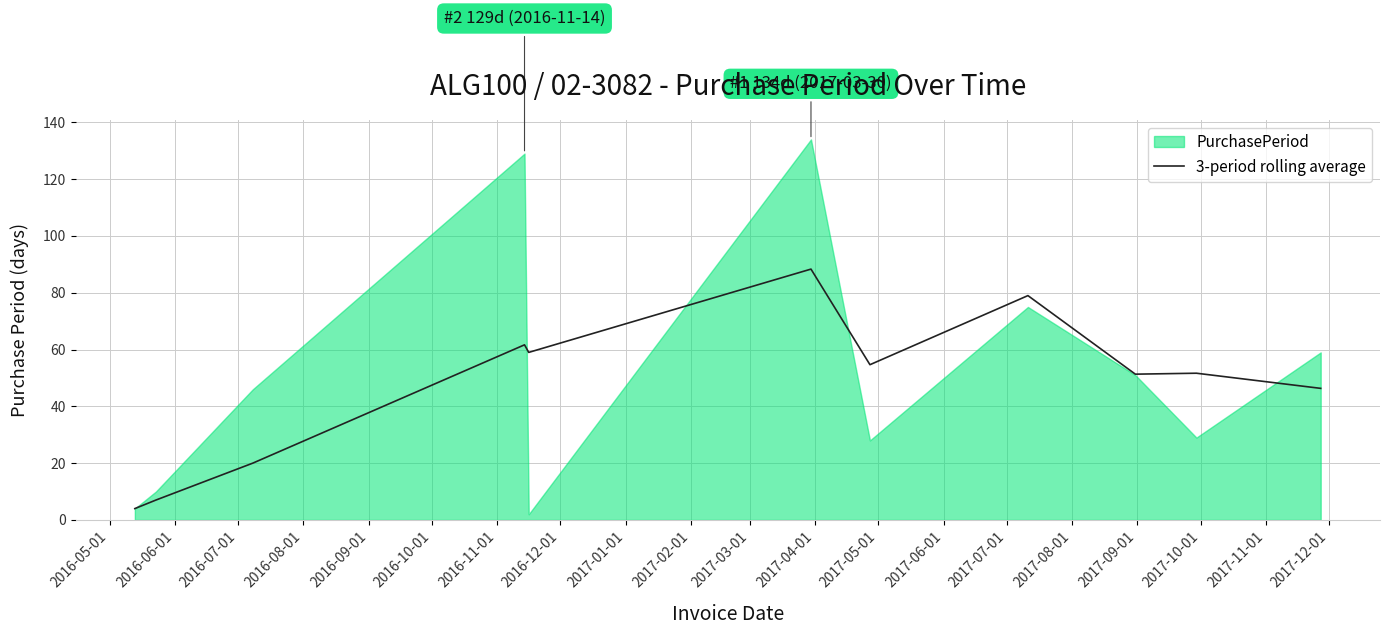

What is the minimum value for 3-period rolling average?

4.0